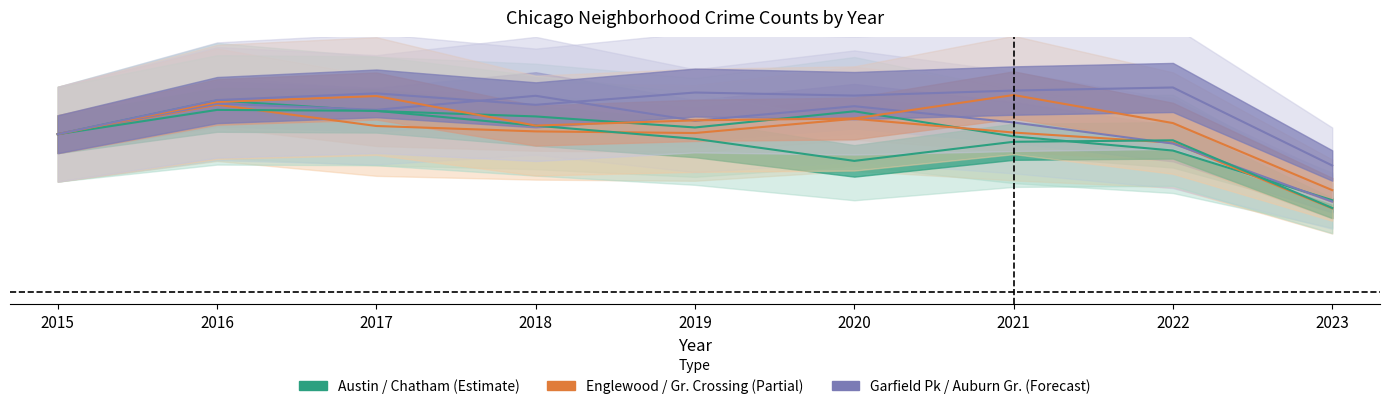

At 2023, list the series in order from smallest to largest.

Englewood, Auburn Gresham, Garfield Park, Austin, Grand Crossing, Chatham